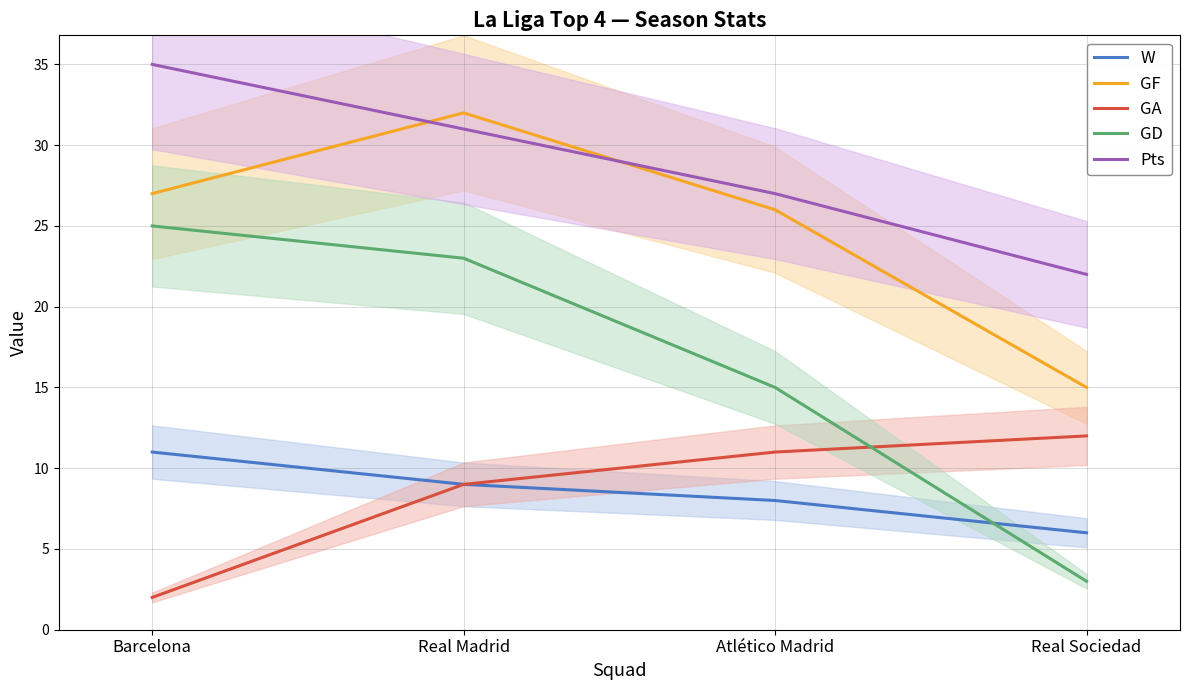

What is the label of the 1st point from the left?

Barcelona